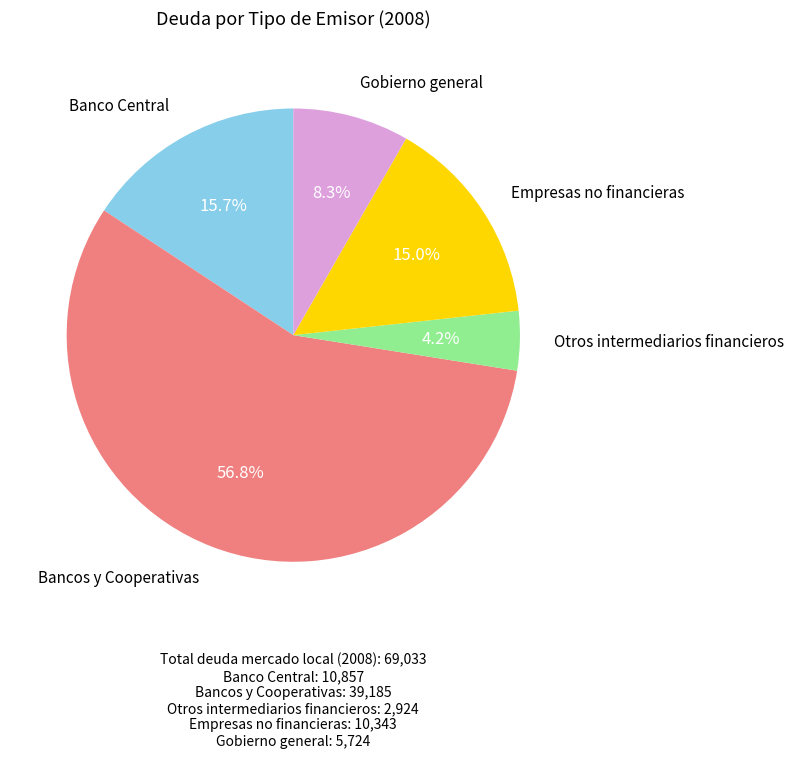

Does any single category account for the majority?

Yes